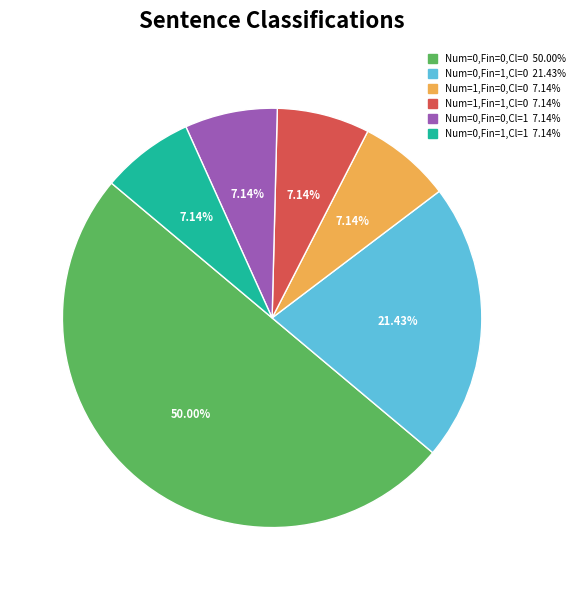

To the nearest percent, what is the average slice percentage?

17%